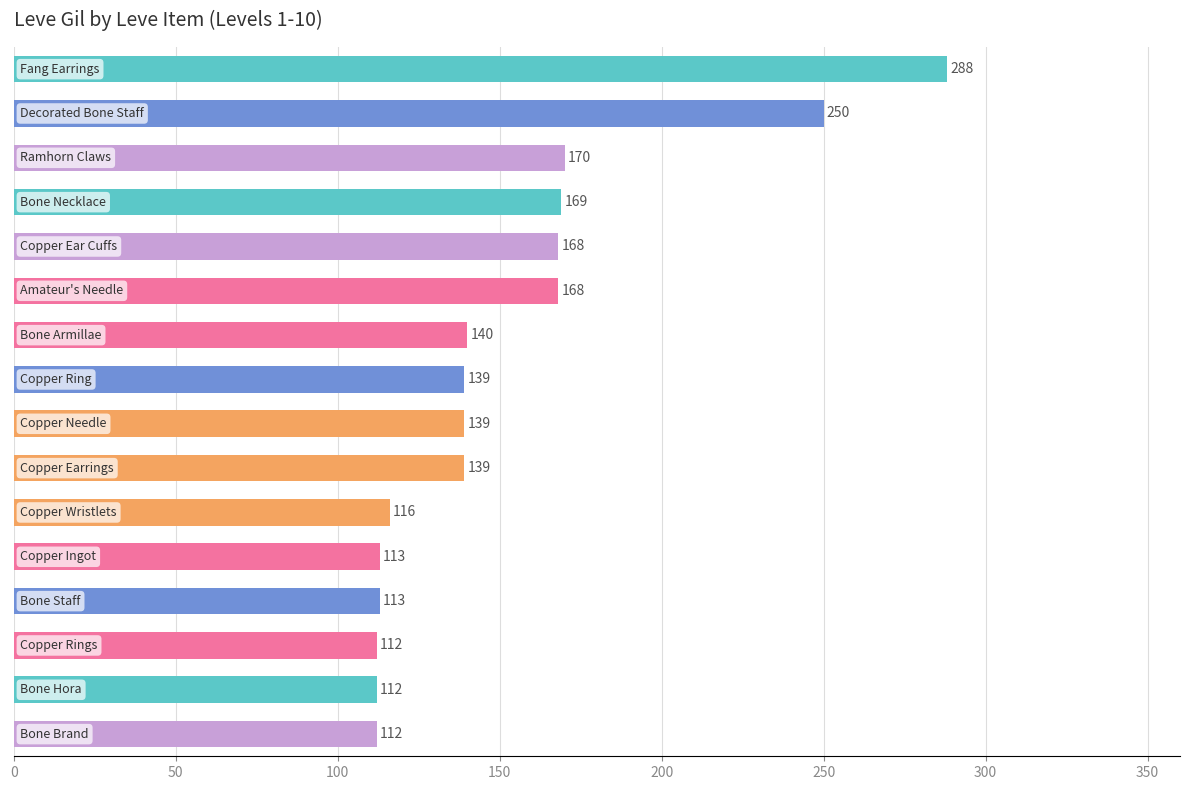

What is the value of the 1st bar from the top?

288